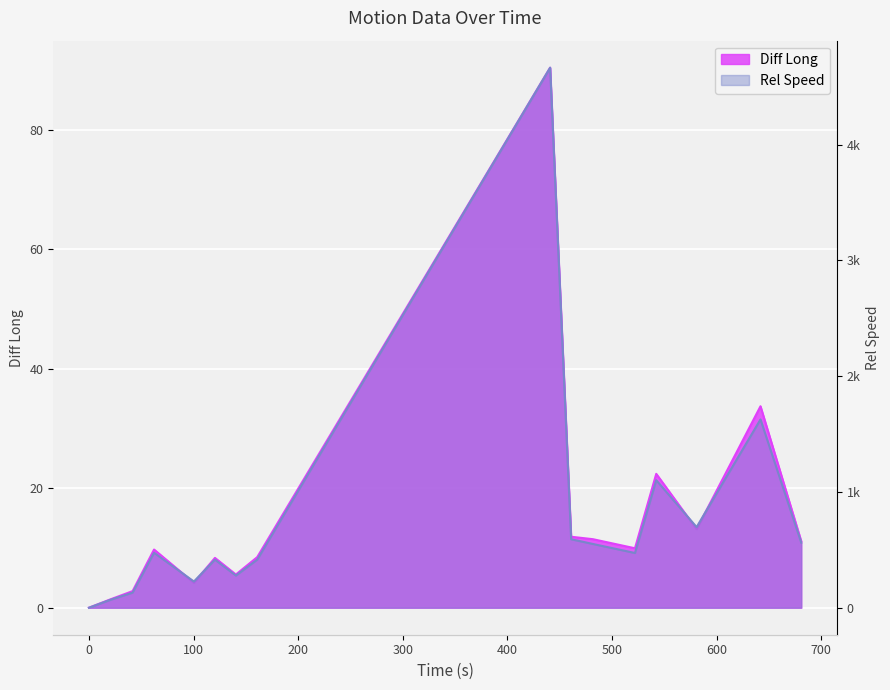

Where is the first local maximum?

62.27